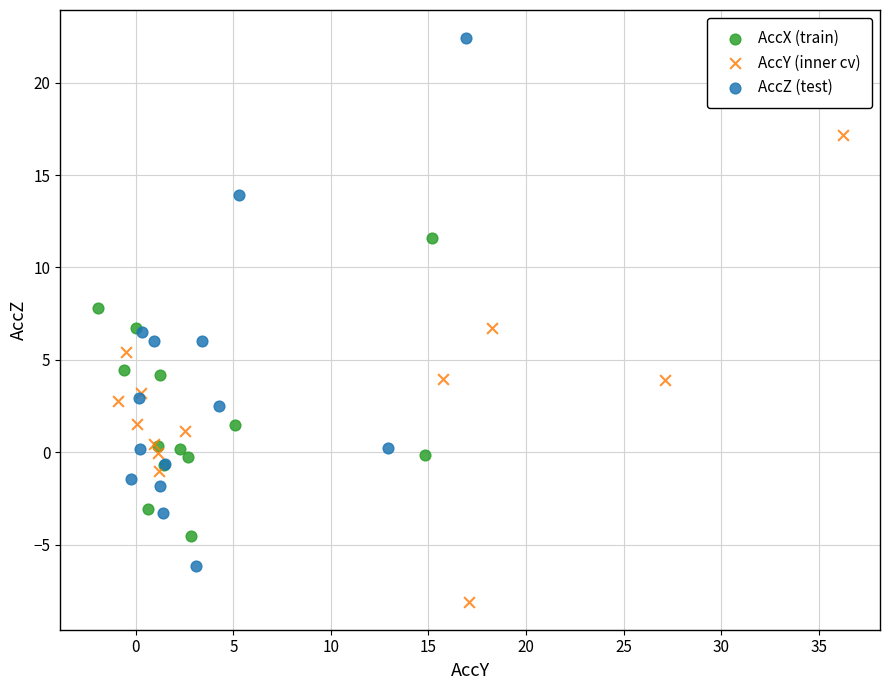

Which series has the largest Y range (max minus min)?

AccZ (test)